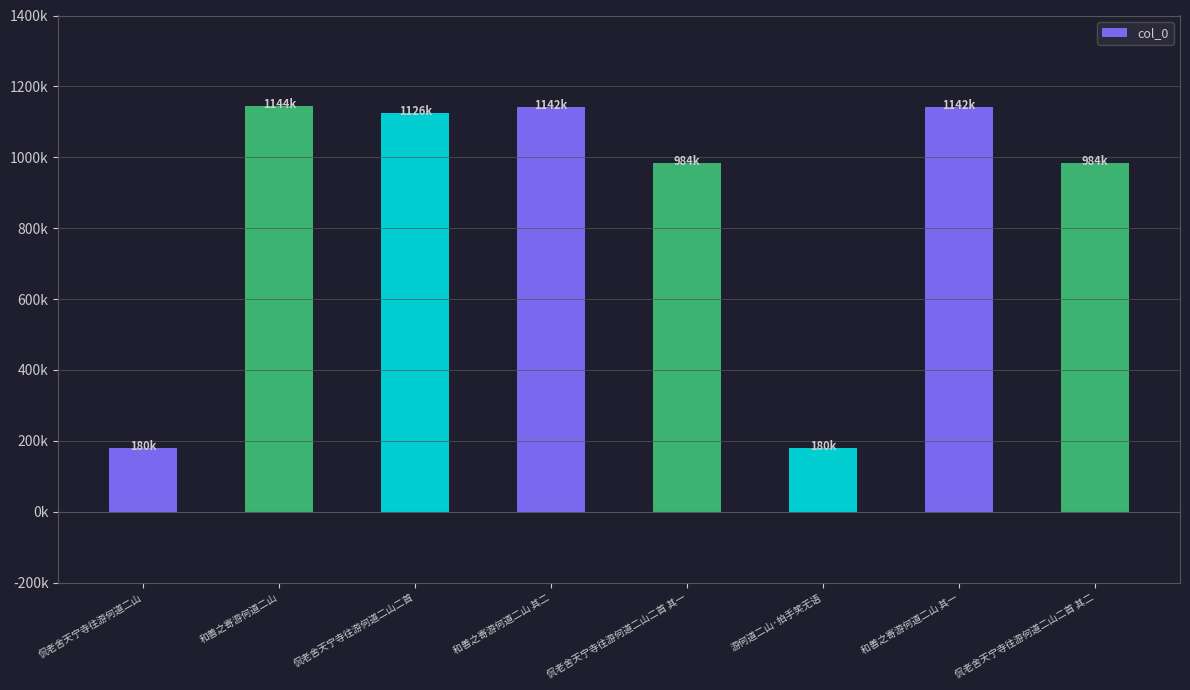

Does the chart contain any negative values?

No